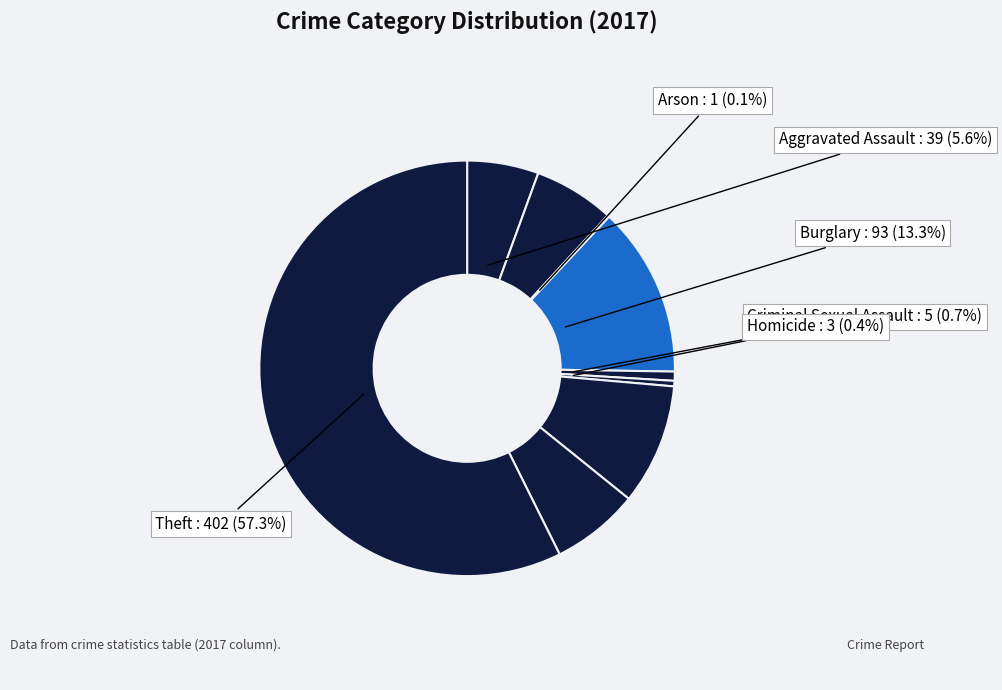

Count the number of slices in the pie.

9